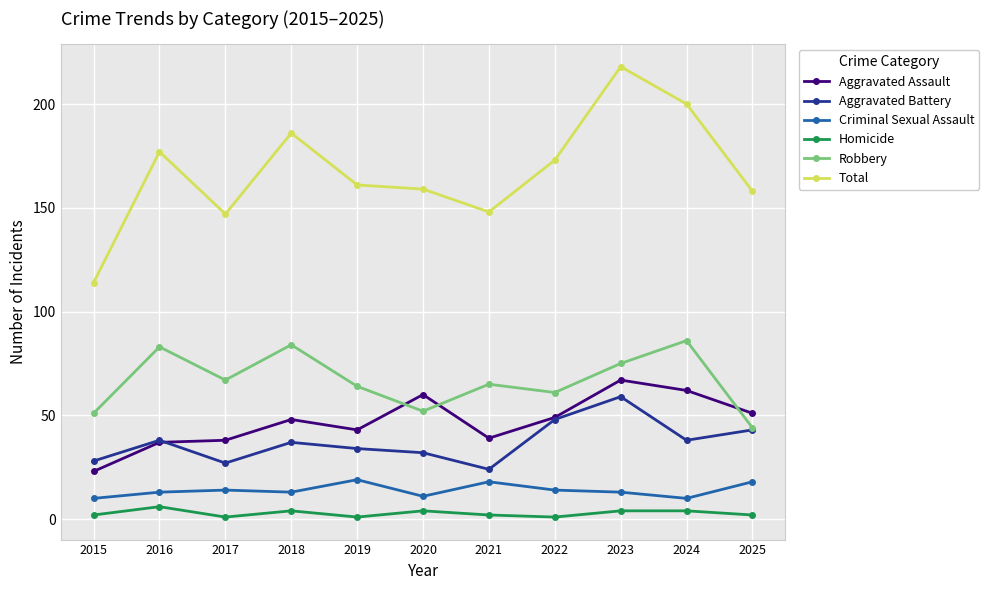

What value does the Robbery series have at 2015?

51